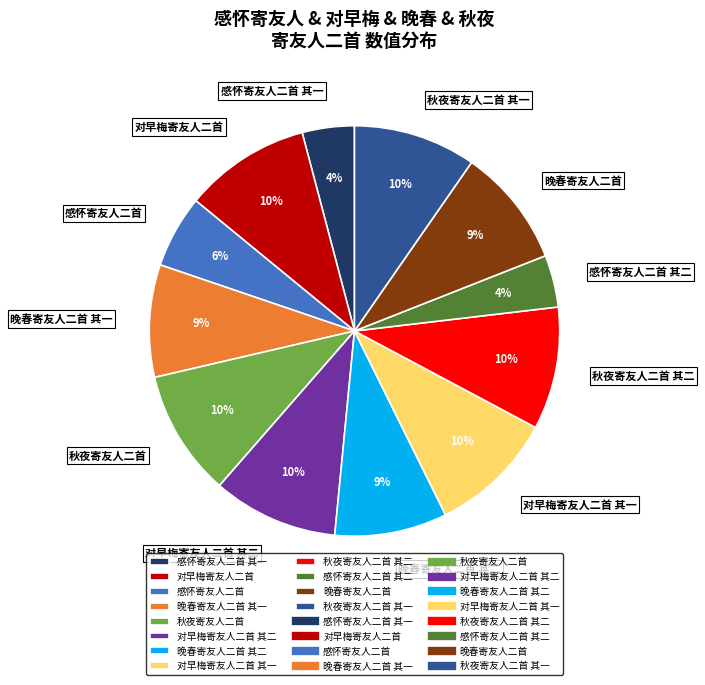

Is it true that 感怀寄友人二首 is 1% of the pie?

False